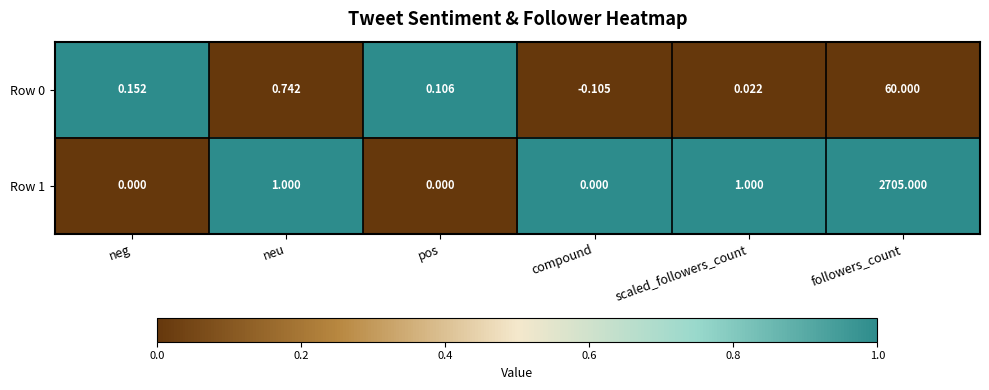

Rank the categories by Row 0 value from highest to lowest.

followers_count, neu, neg, pos, scaled_followers_count, compound